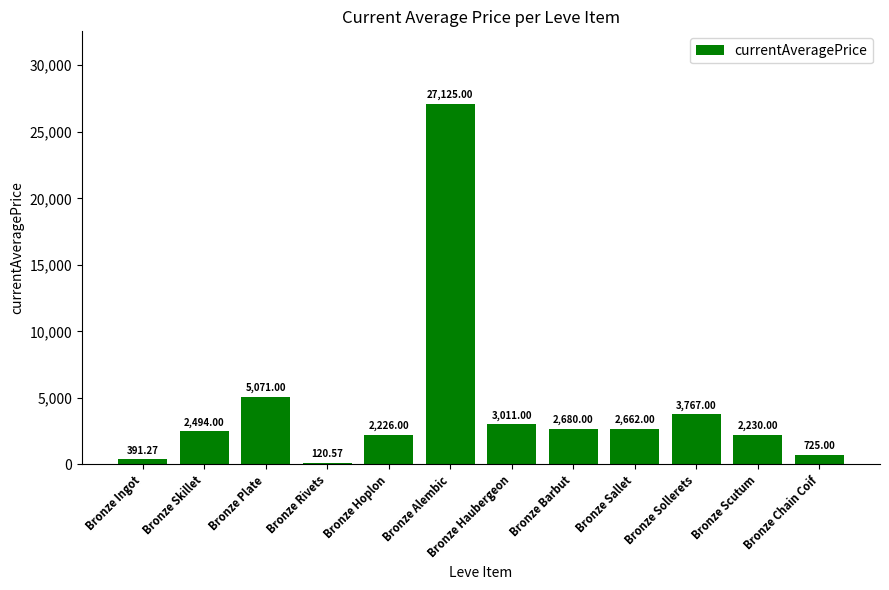

What is the change in value from Bronze Skillet to Bronze Sollerets?

+1273.0